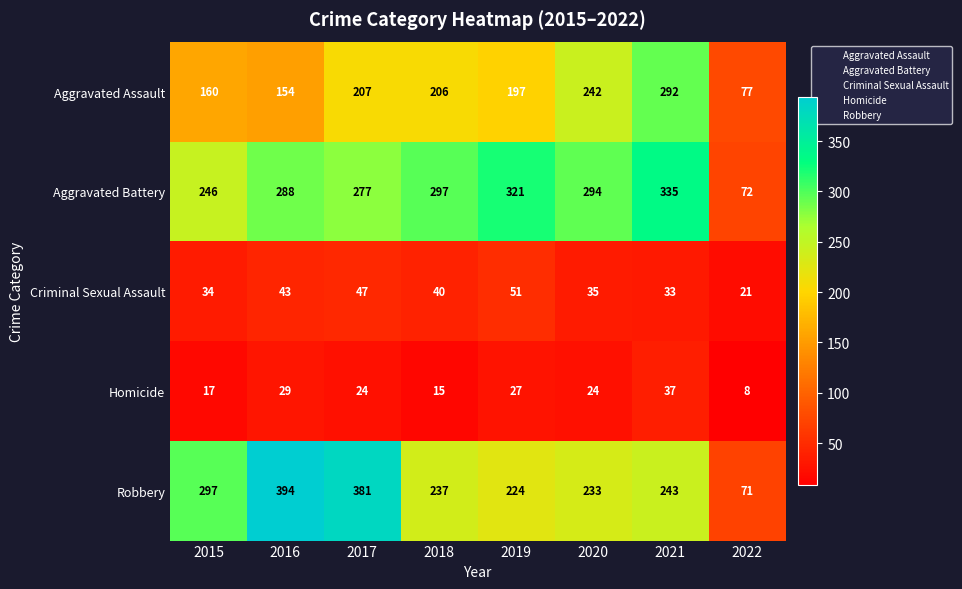

Count the number of categories in the chart.

8